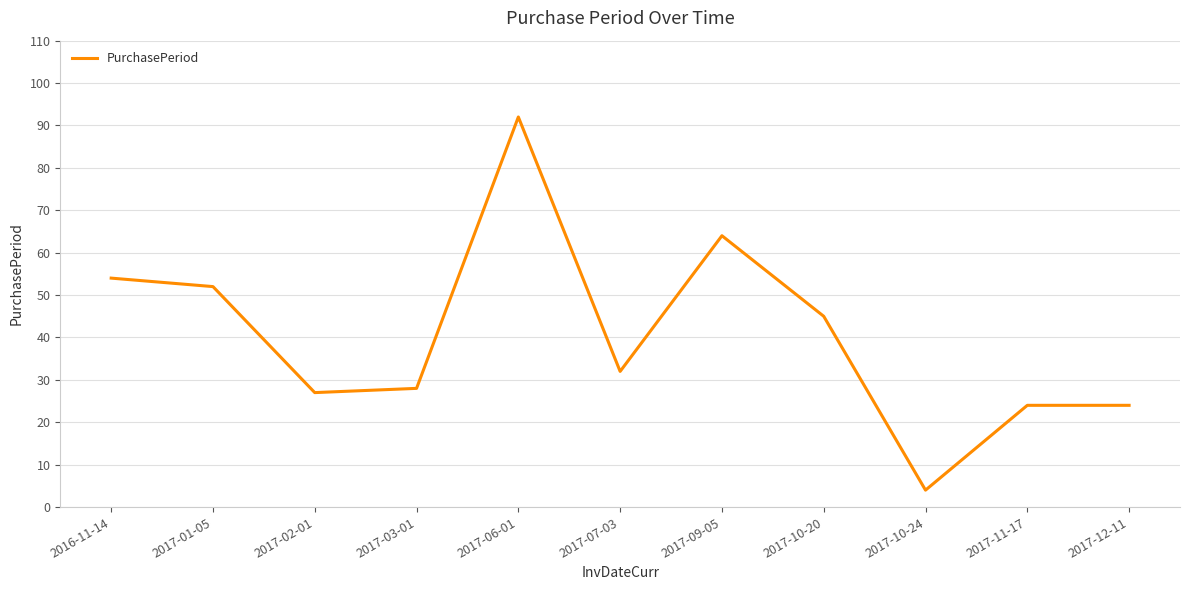

What is the change in value from 2017-01-05 to 2017-11-17?

-28